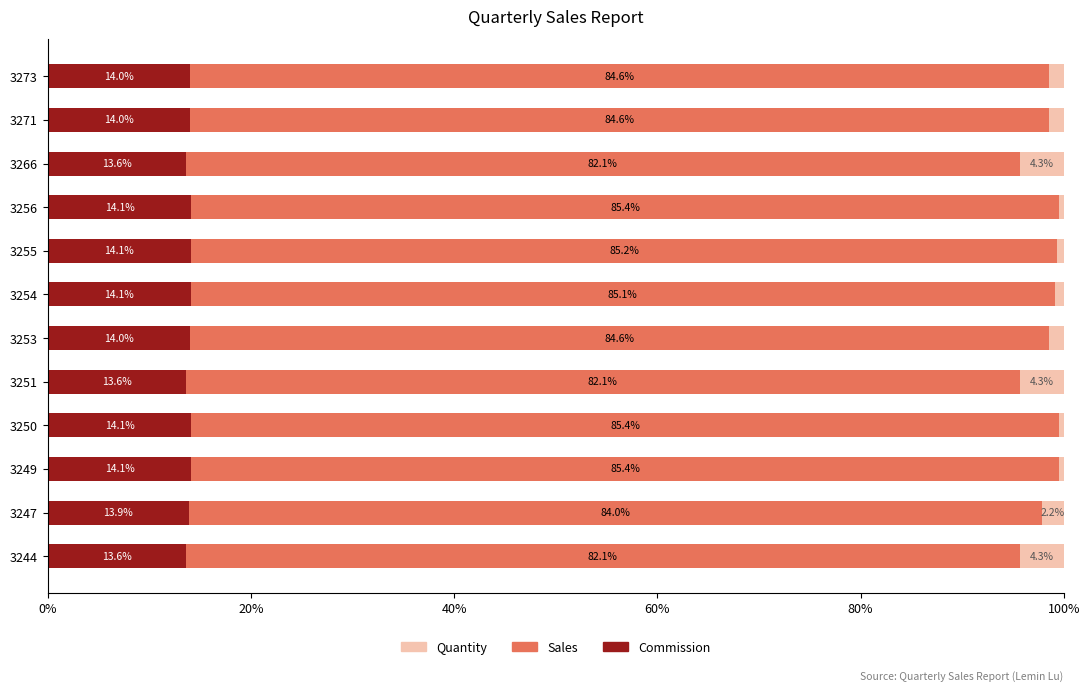

What is the total value across all series at 3273?

100.0